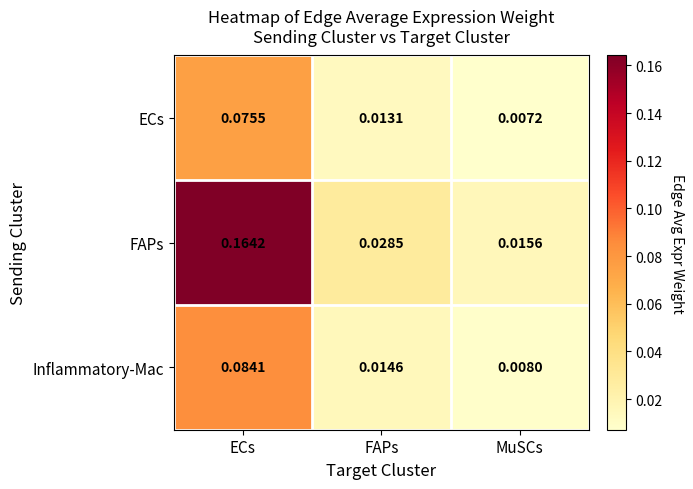

At which category is the sum across all series the highest?

ECs